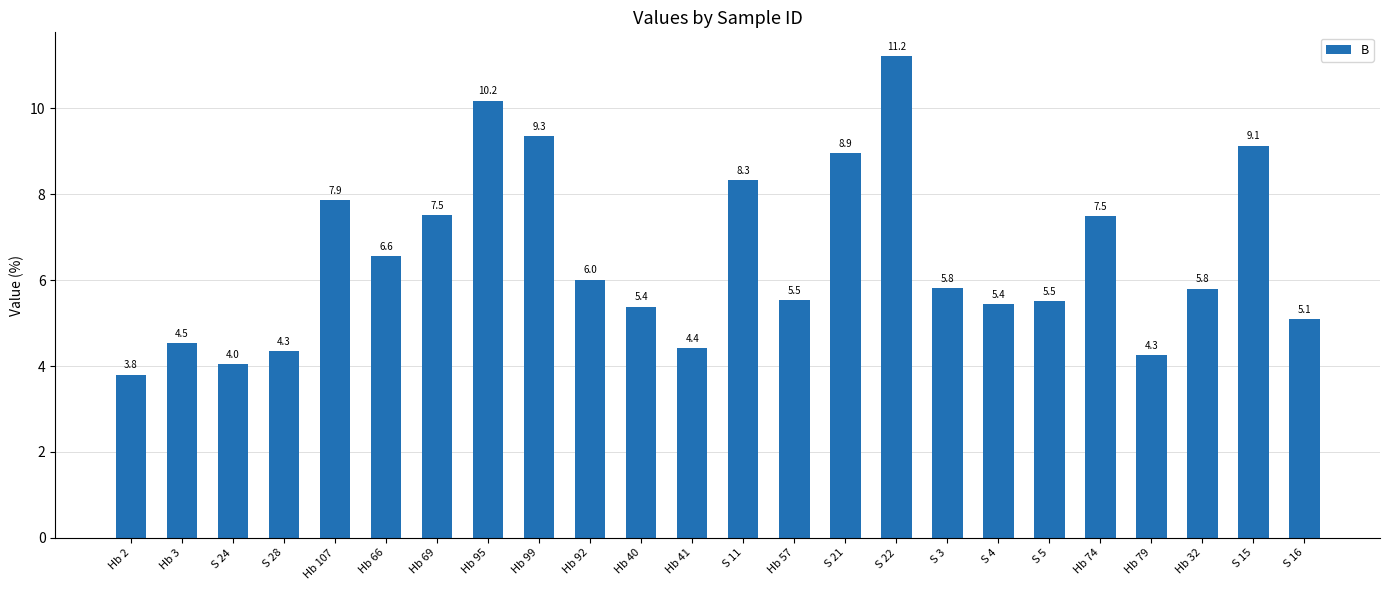

What is the label of the 8th bar from the right?

S 3